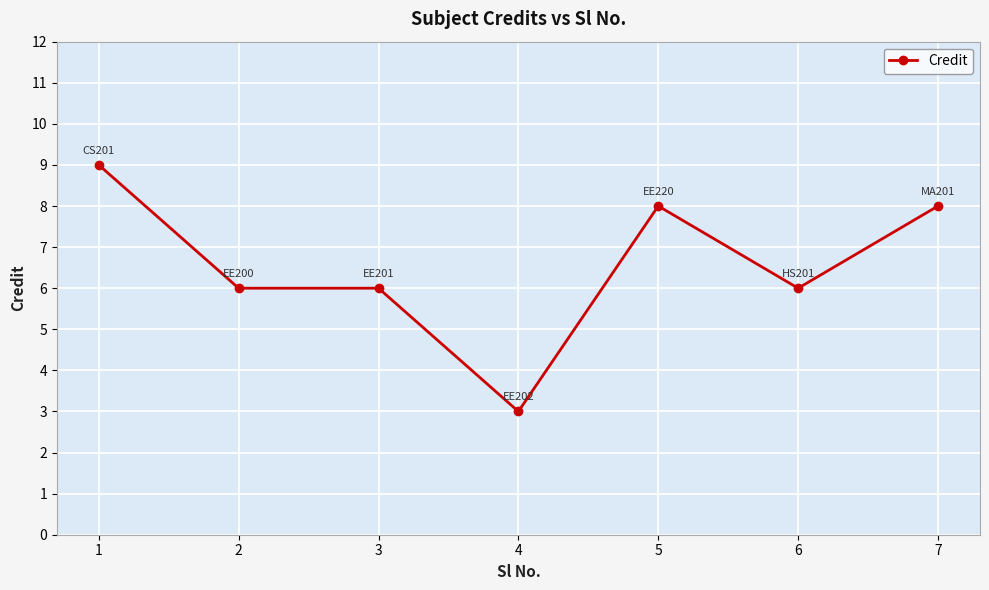

The value at 1 is 13. True or false?

False